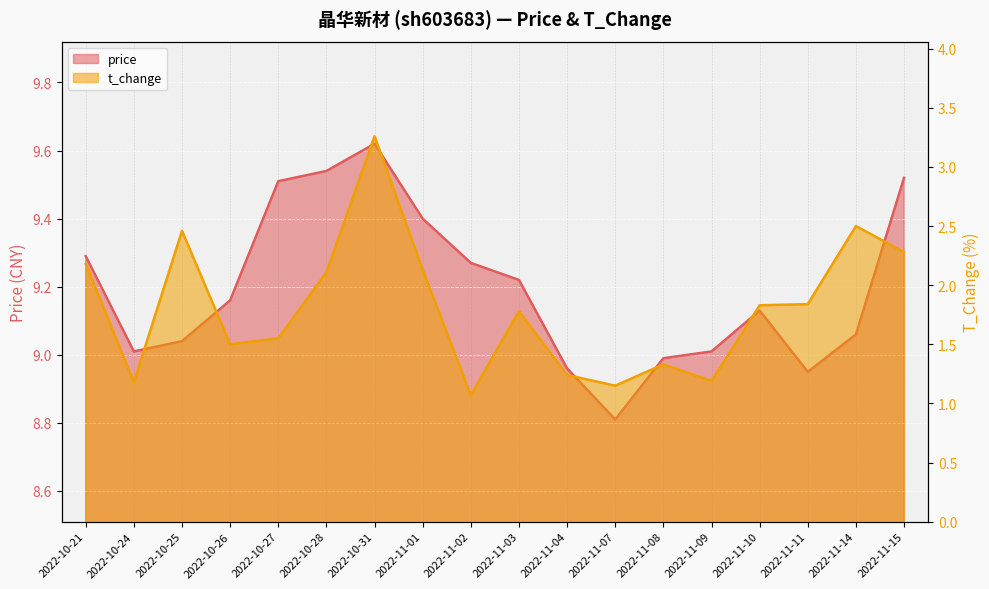

At which category is the sum across all series the highest?

2022-10-31